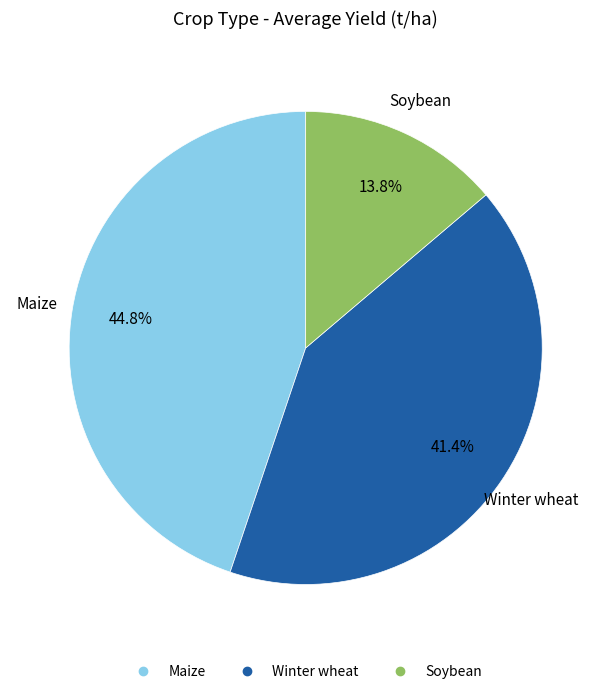

Which has a higher value, Soybean or Winter wheat?

Winter wheat